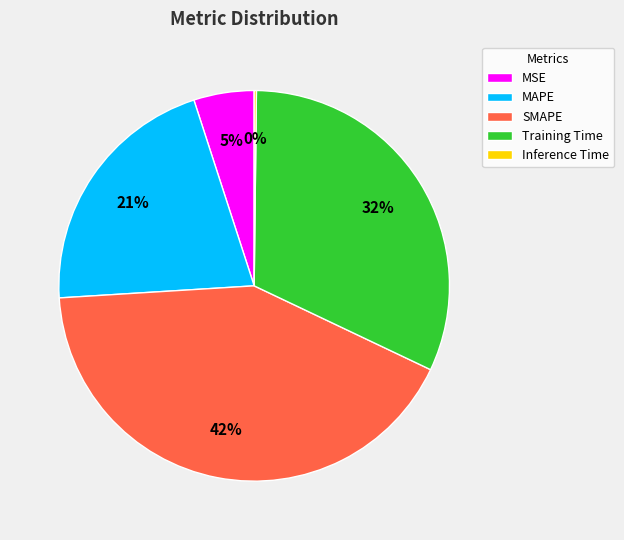

To the nearest percent, what is the difference between the largest and smallest slice percentages?

42%